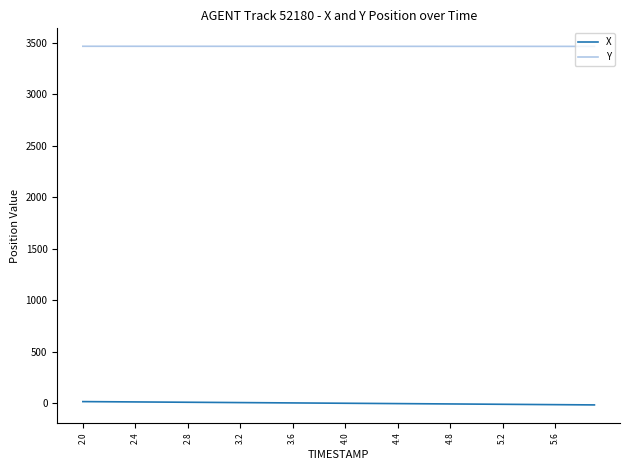

How many lines are shown in the chart?

2